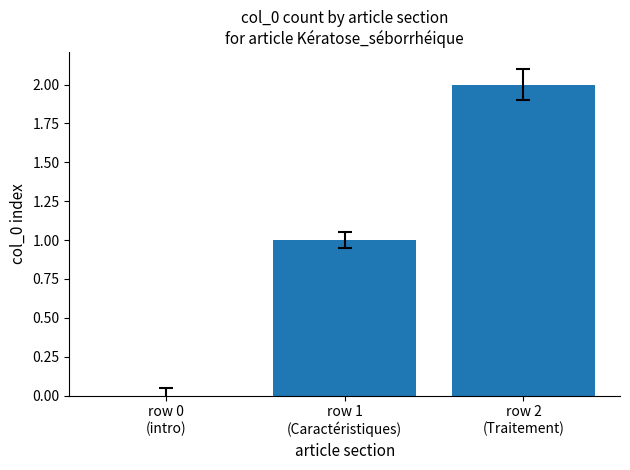

What is the difference between the values at row 1
(Caractéristiques) and row 2
(Traitement)?

1